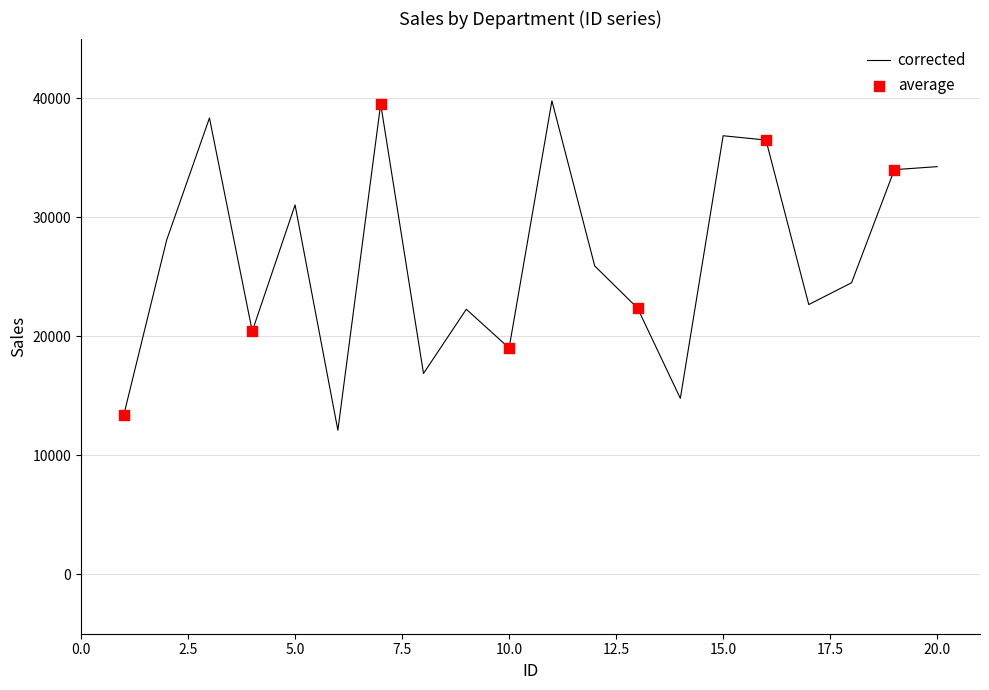

What is the difference between the maximum and minimum values?

27676